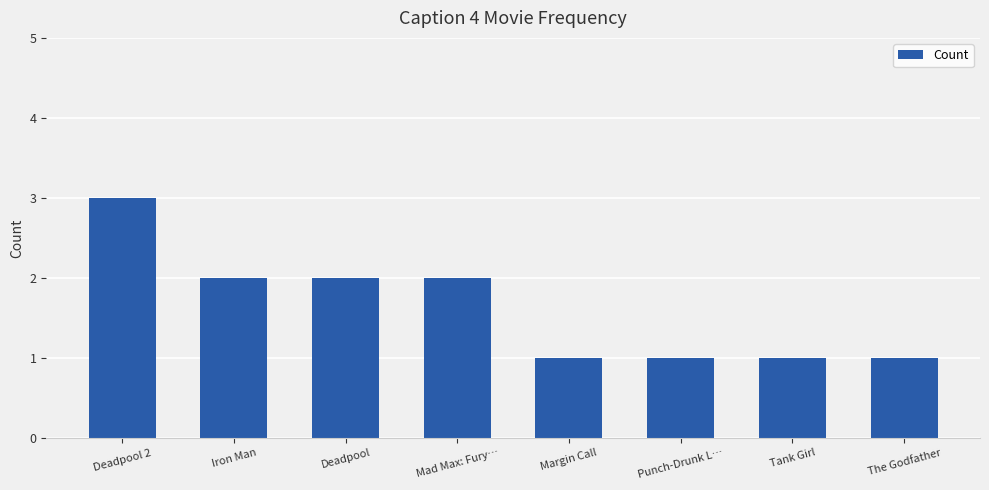

What is the difference between the values at Punch-Drunk L… and Deadpool 2?

2